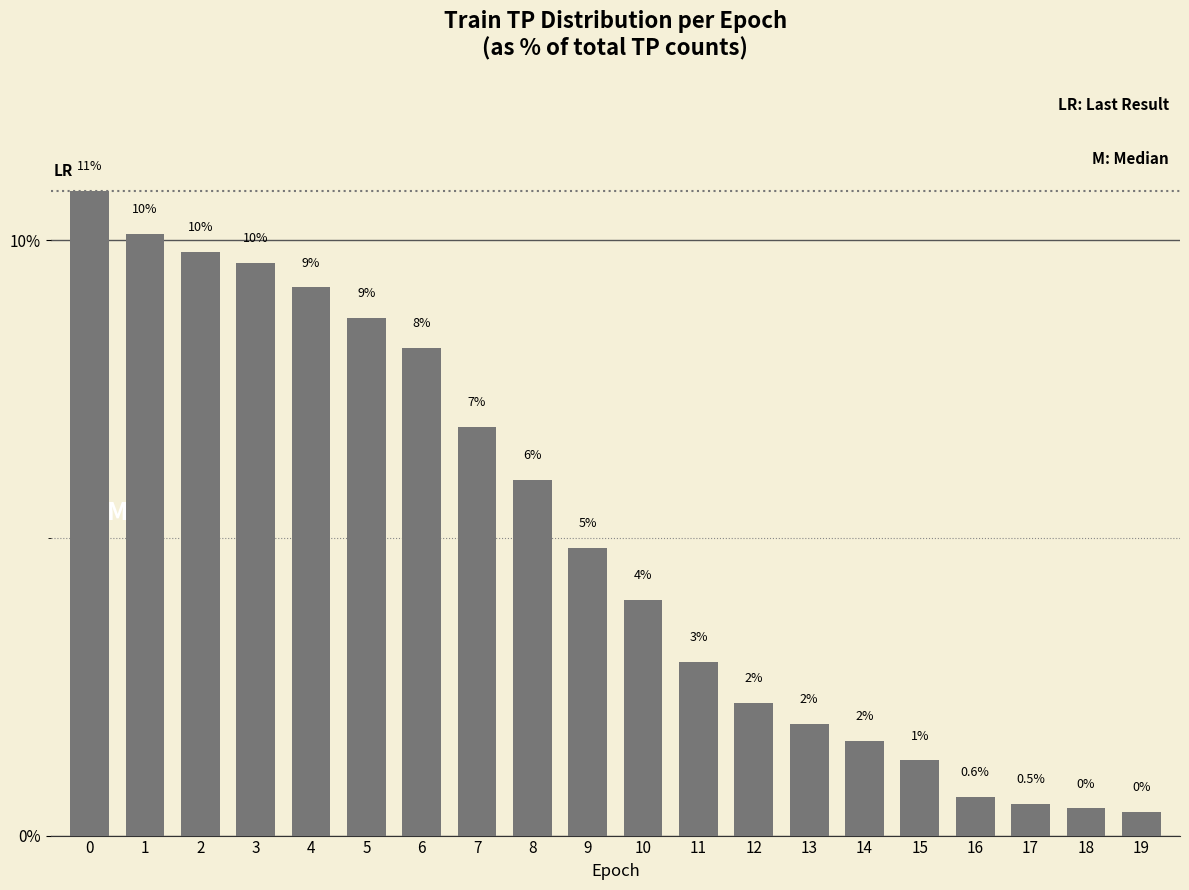

The chart shows a value of 15.7 at 4. True or false?

False